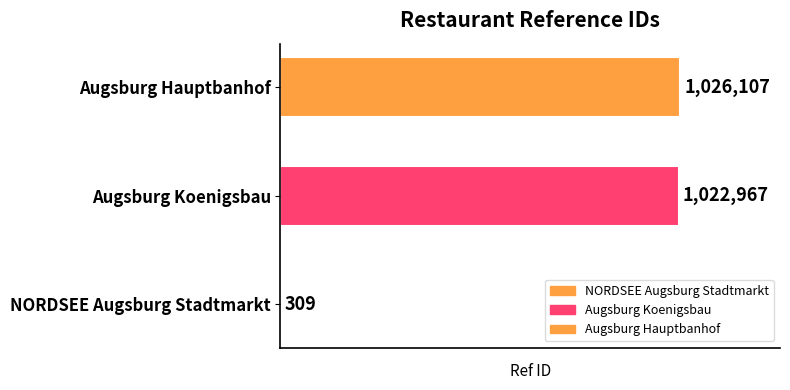

The chart shows a value of 309 at NORDSEE Augsburg Stadtmarkt. True or false?

True